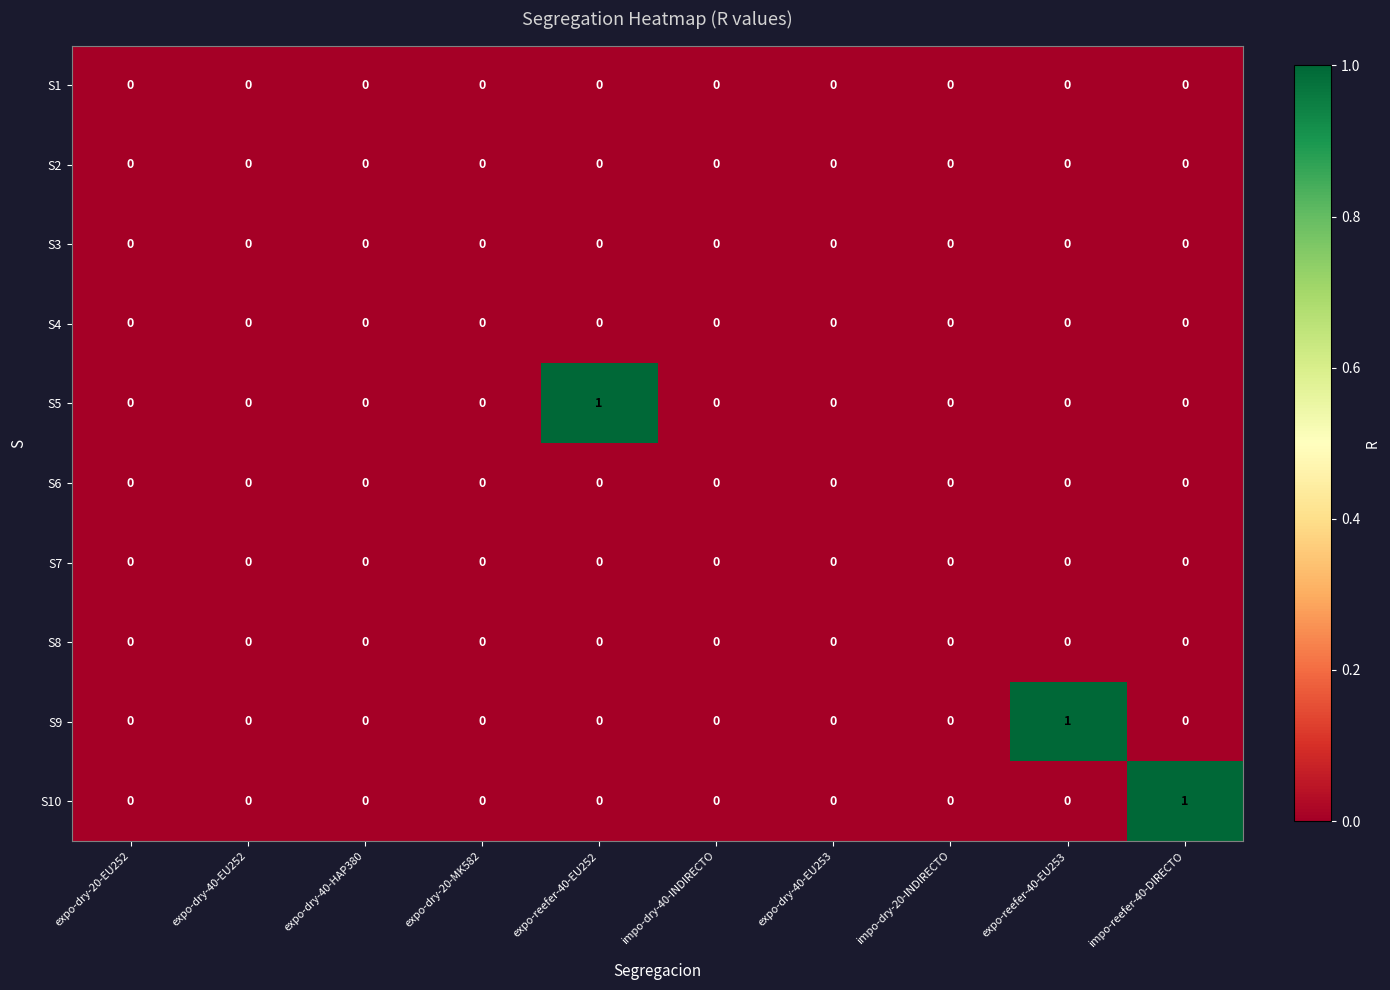

Is it true that S2 equals 0 at impo-dry-40-INDIRECTO?

True